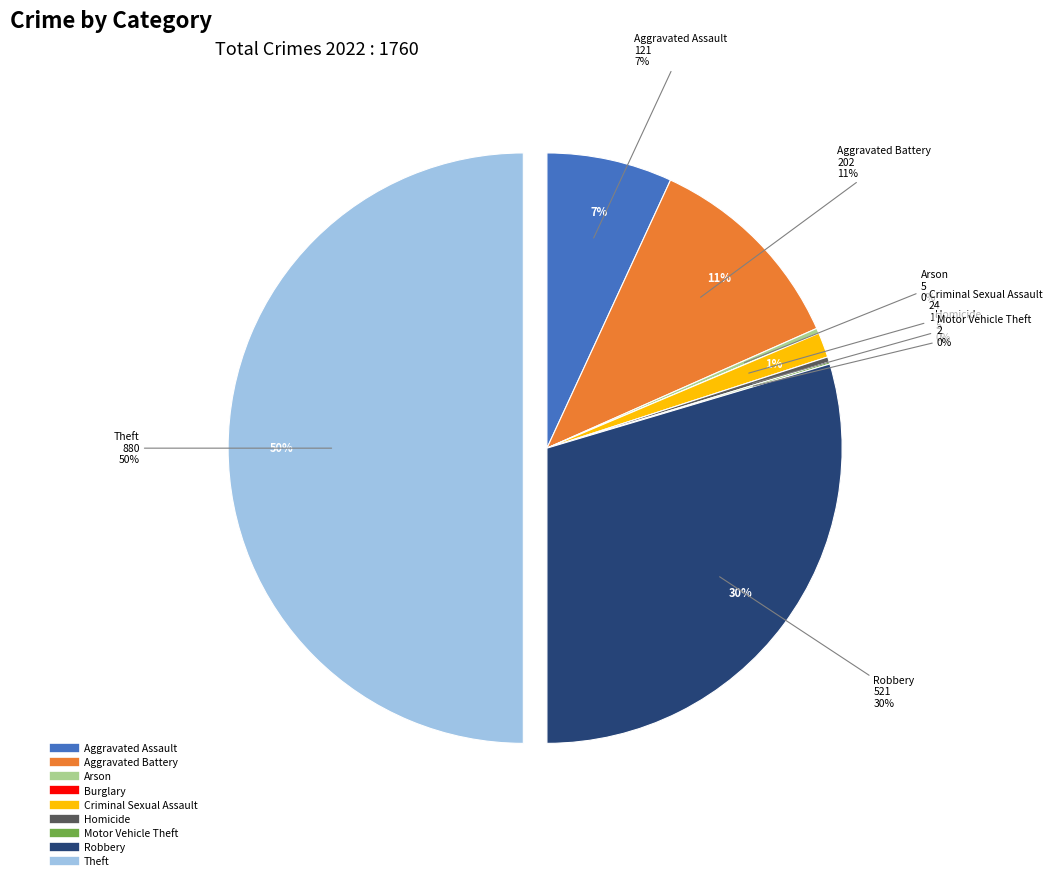

What is the ratio of the value at Criminal Sexual Assault to the value at Homicide?

4.8